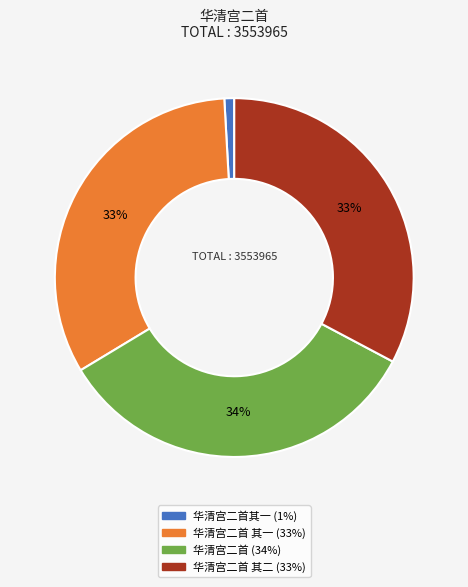

Is there any slice that represents more than half of the pie?

No